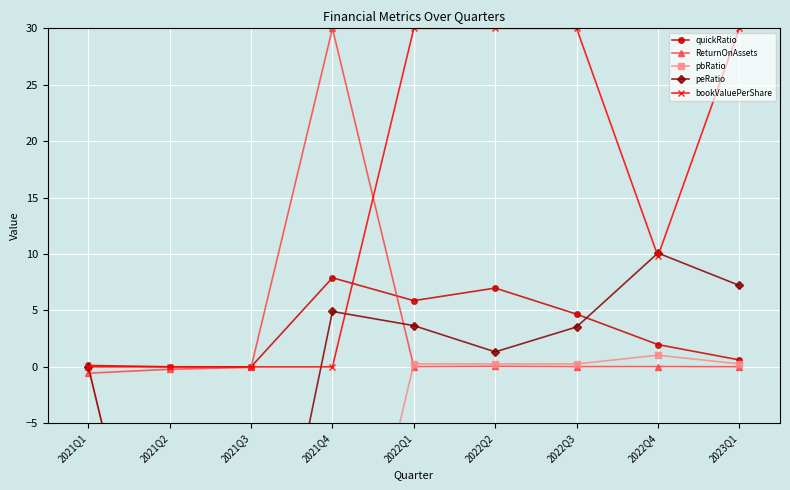

What is the total value across all series at 2021Q1?

-0.4